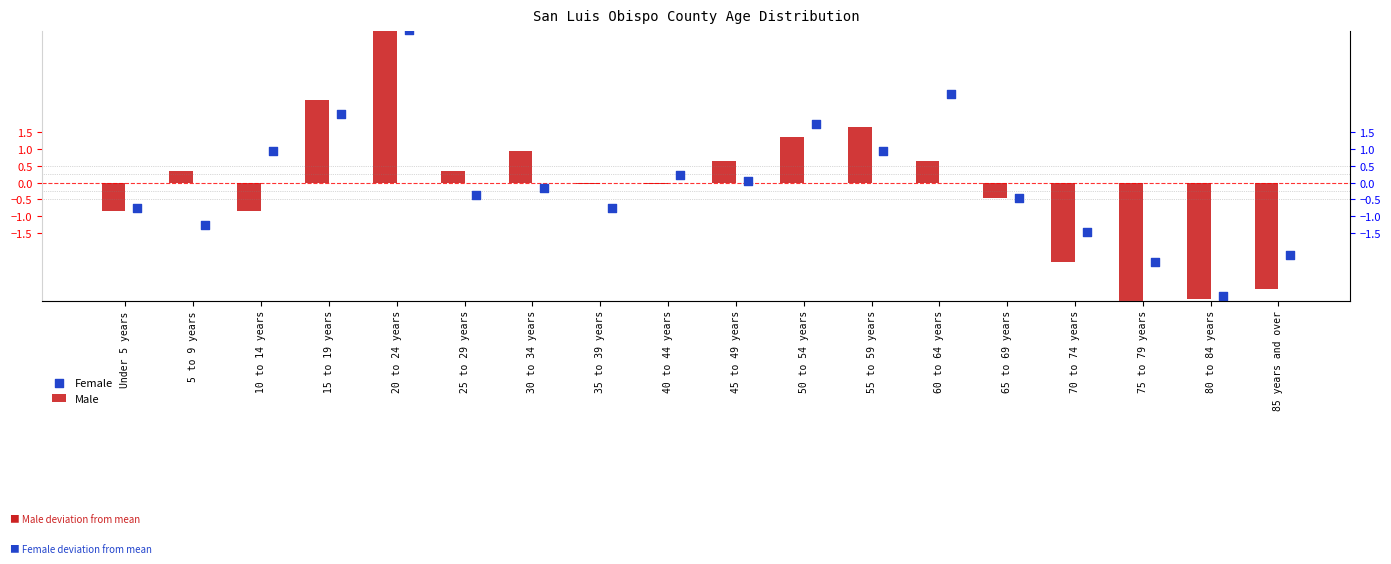

Which series has the largest total across all categories?

Male